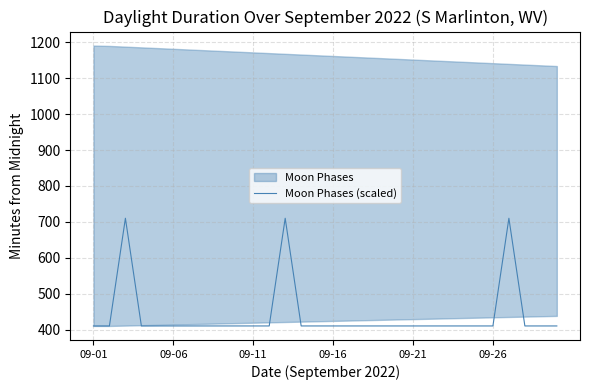

What is the lowest value of the Moon Phases (scaled) series?

410